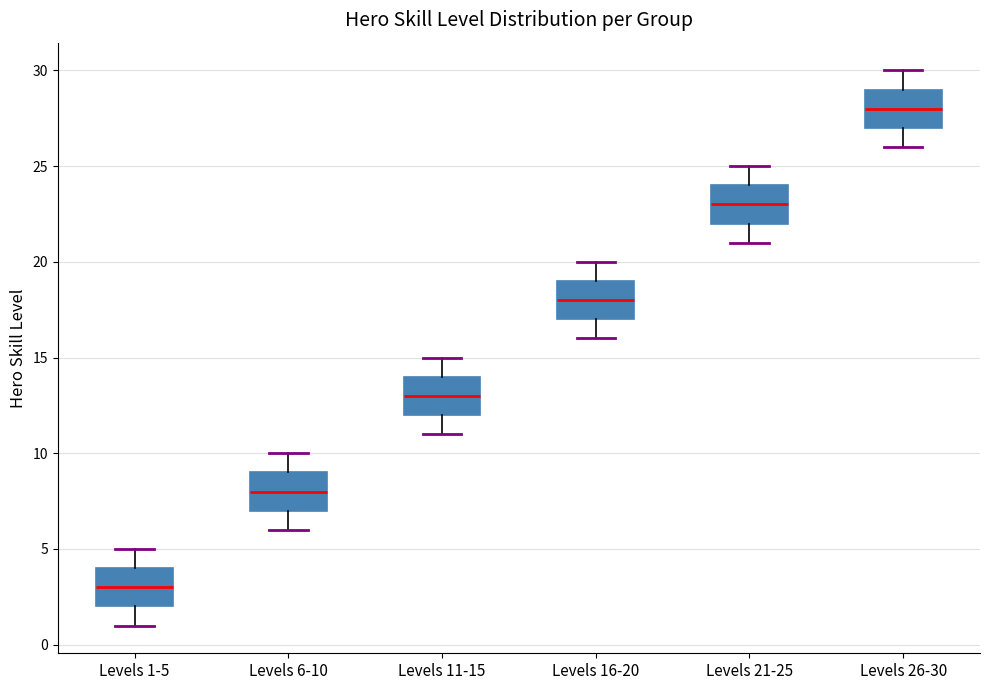

Reading left to right, read every box against the y-axis: the position of its median line, the range the box covers, and the ends of its whiskers. The values are not printed on the chart, so give them approximately, as read against the axis.

Levels 1-5: median 3, box 2 to 4, whiskers 1 to 5
Levels 6-10: median 8, box 7 to 9, whiskers 6 to 10
Levels 11-15: median 13, box 12 to 14, whiskers 11 to 15
Levels 16-20: median 18, box 17 to 19, whiskers 16 to 20
Levels 21-25: median 23, box 22 to 24, whiskers 21 to 25
Levels 26-30: median 28, box 27 to 29, whiskers 26 to 30